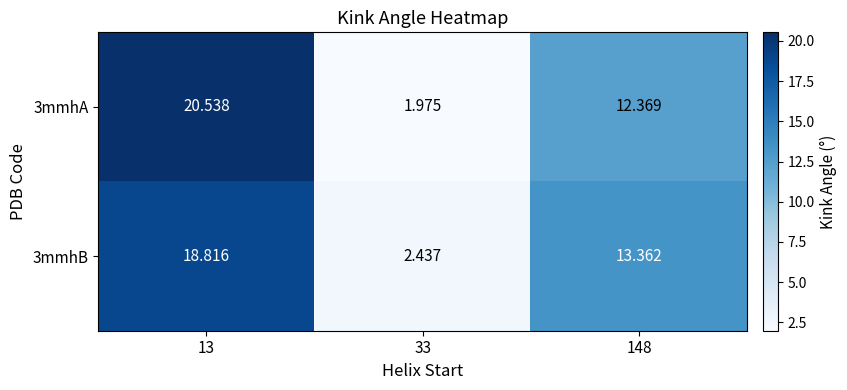

Is the value of 3mmhB at 148 greater than the value of 3mmhA at 33?

Yes